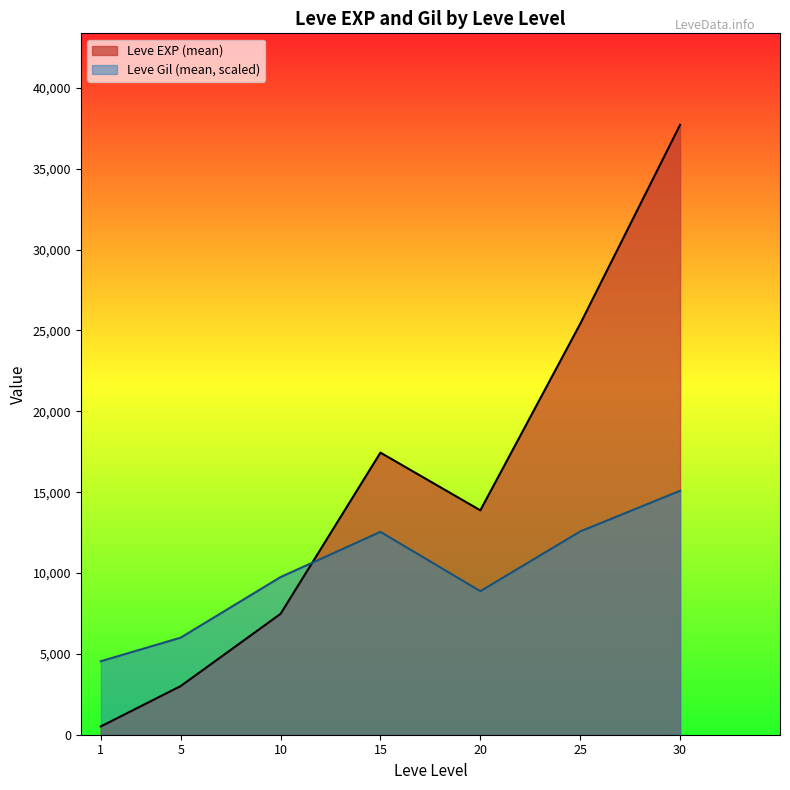

The value of Leve Gil (mean, scaled) at 15 is 3594.1. True or false?

False